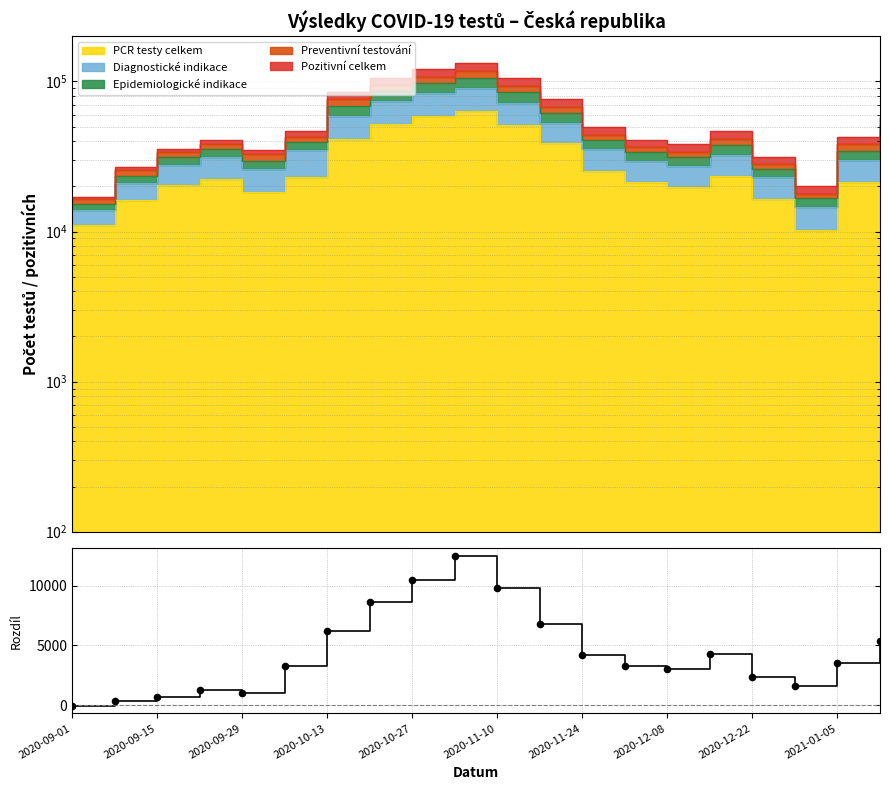

Approximately how many times larger is the value at 2020-12-08 compared to 2021-01-05?

0.9